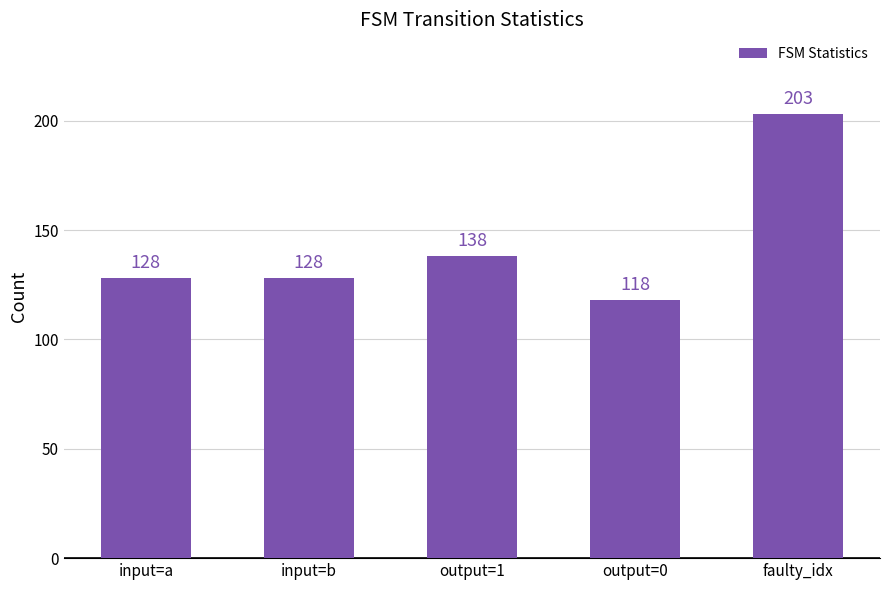

The value at input=b is 42. True or false?

False